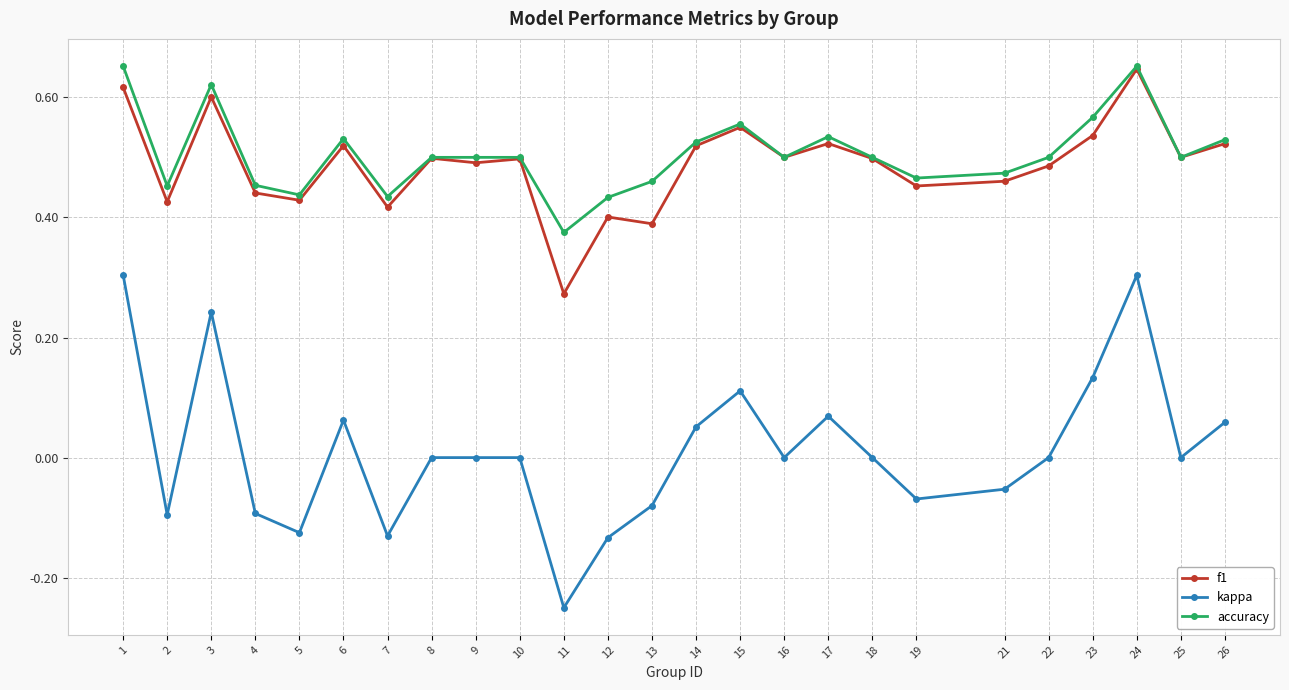

Where is the first local minimum for f1?

2